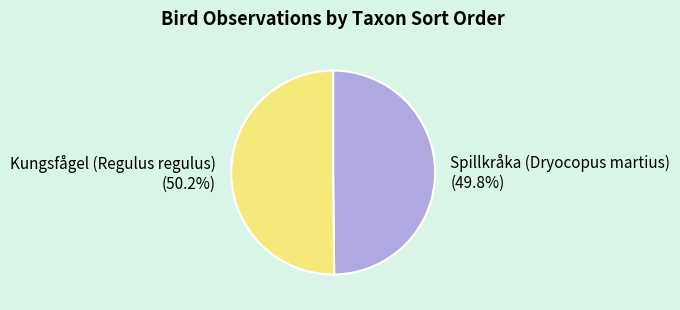

Is there a majority slice in this chart?

Yes